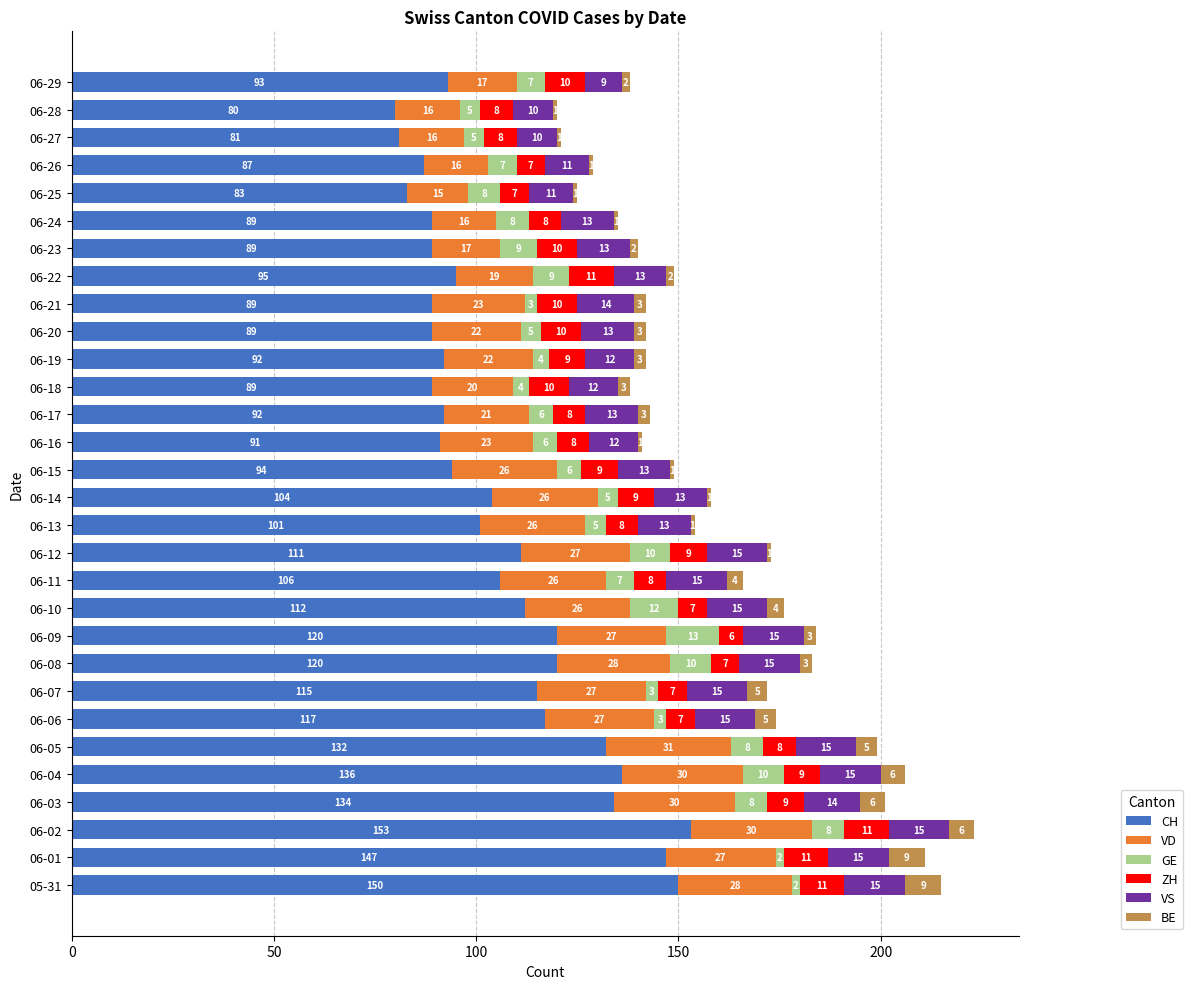

Is it true that CH equals 116 at 06-26?

False